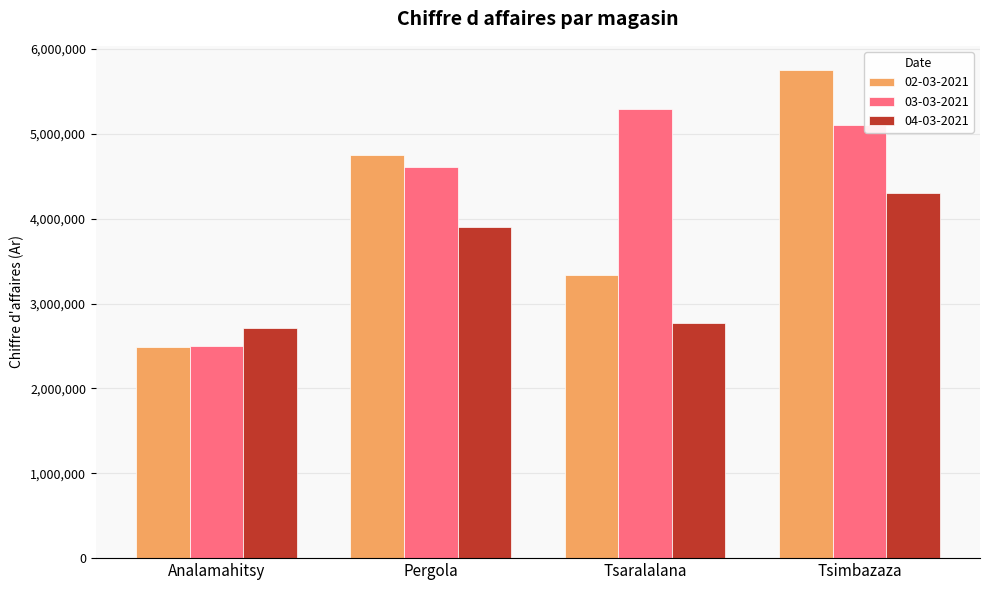

Count the number of categories in the chart.

4